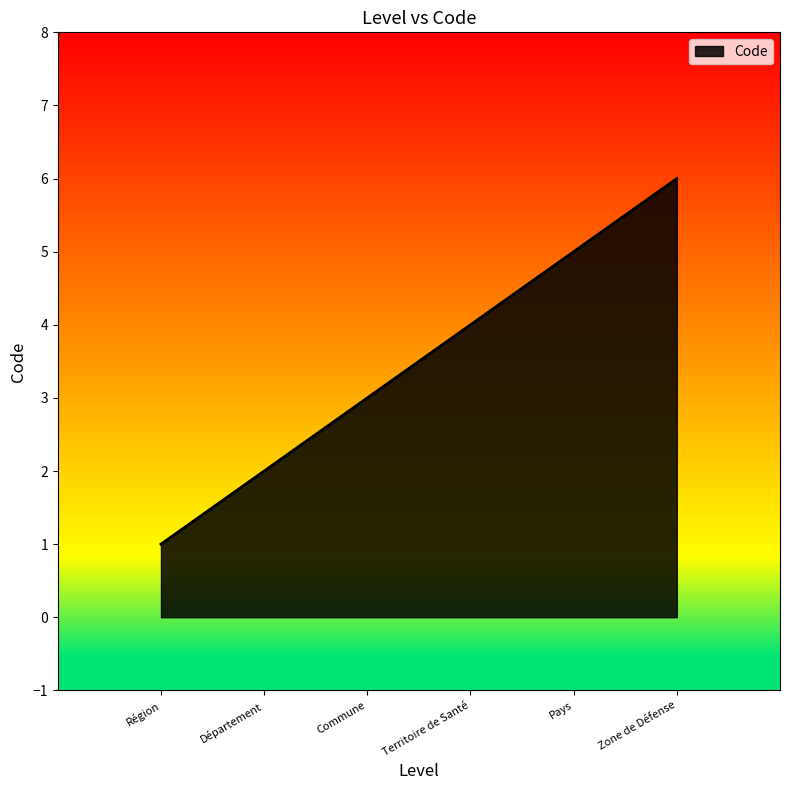

Rank the categories by value from lowest to highest.

Région, Département, Commune, Territoire de Santé, Pays, Zone de Défense